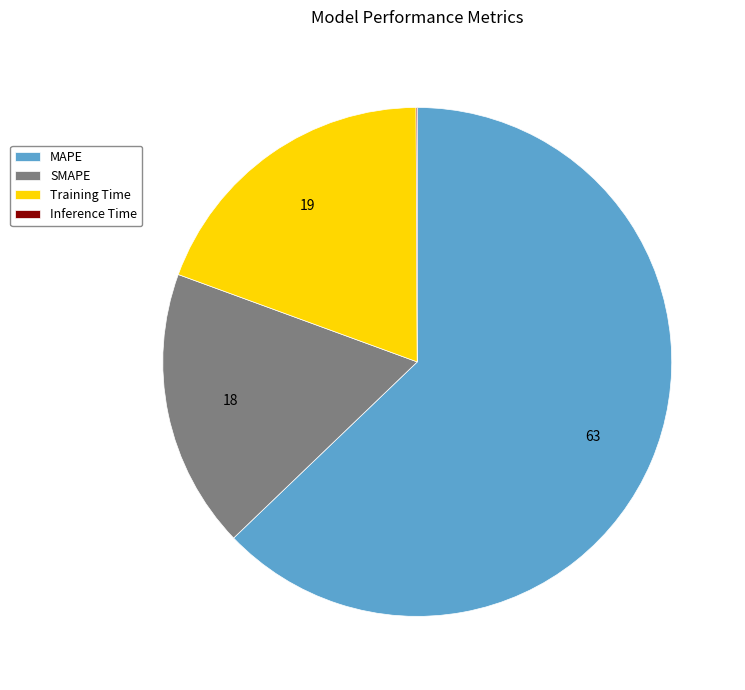

What is the ratio of the value at MAPE to the value at Training Time?

3.2